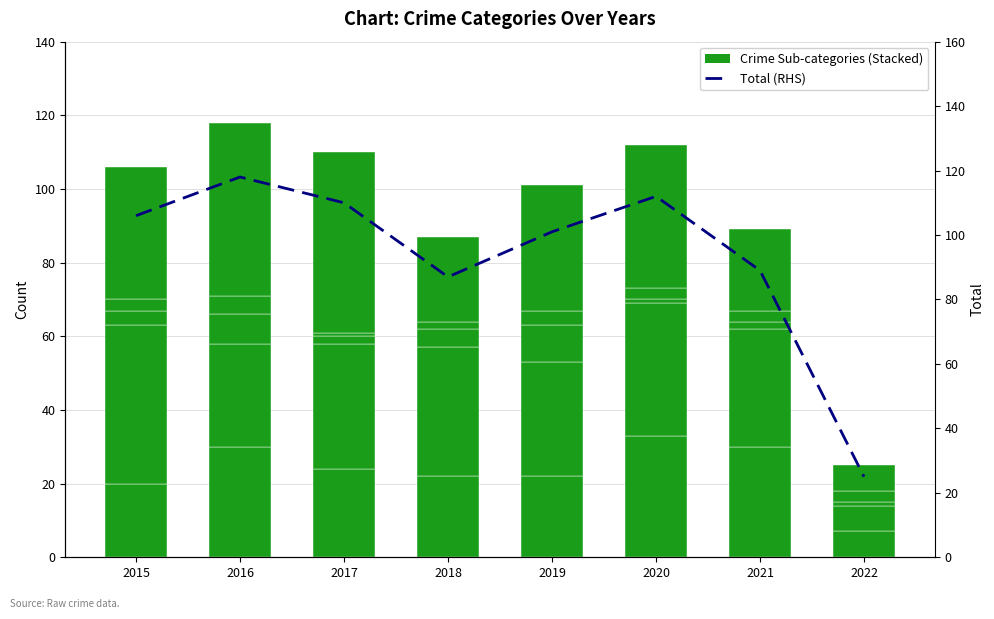

What is the approximate value of Aggravated Assault at 2018, to the nearest 5?

20